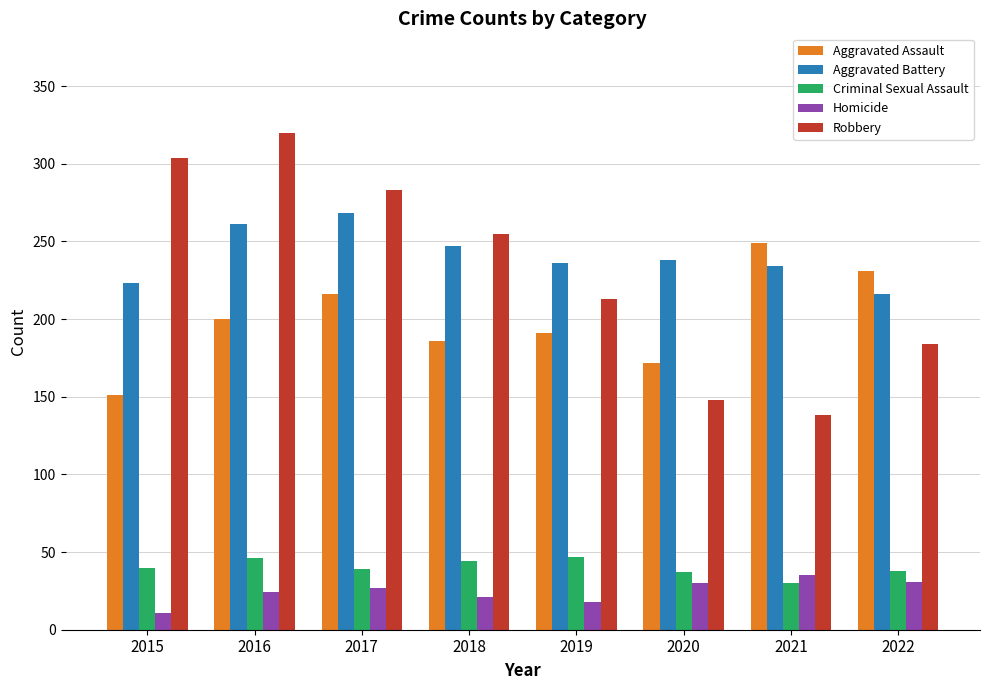

Which series has the widest spread of values?

Robbery